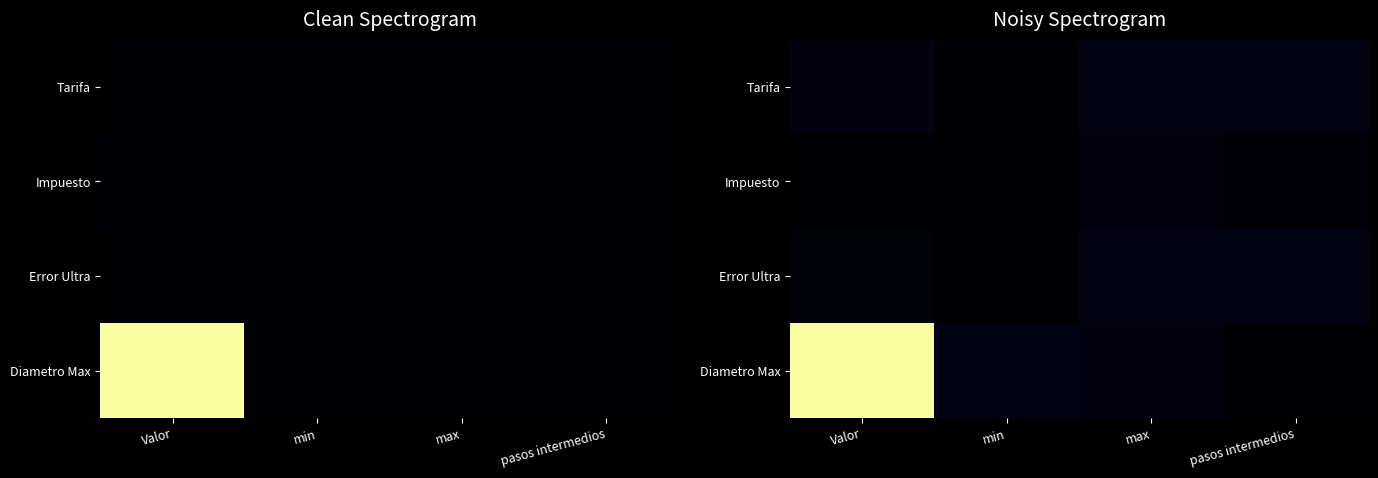

How many data points does each series have?

4